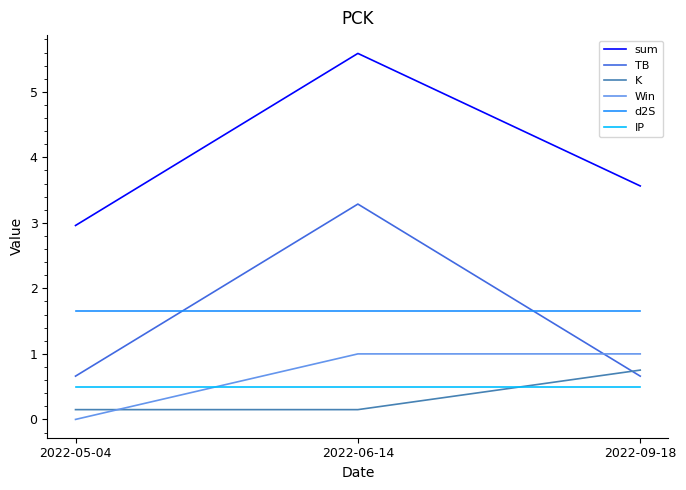

Rank the series at 2022-06-14 from lowest to highest value.

K, IP, Win, d2S, TB, sum